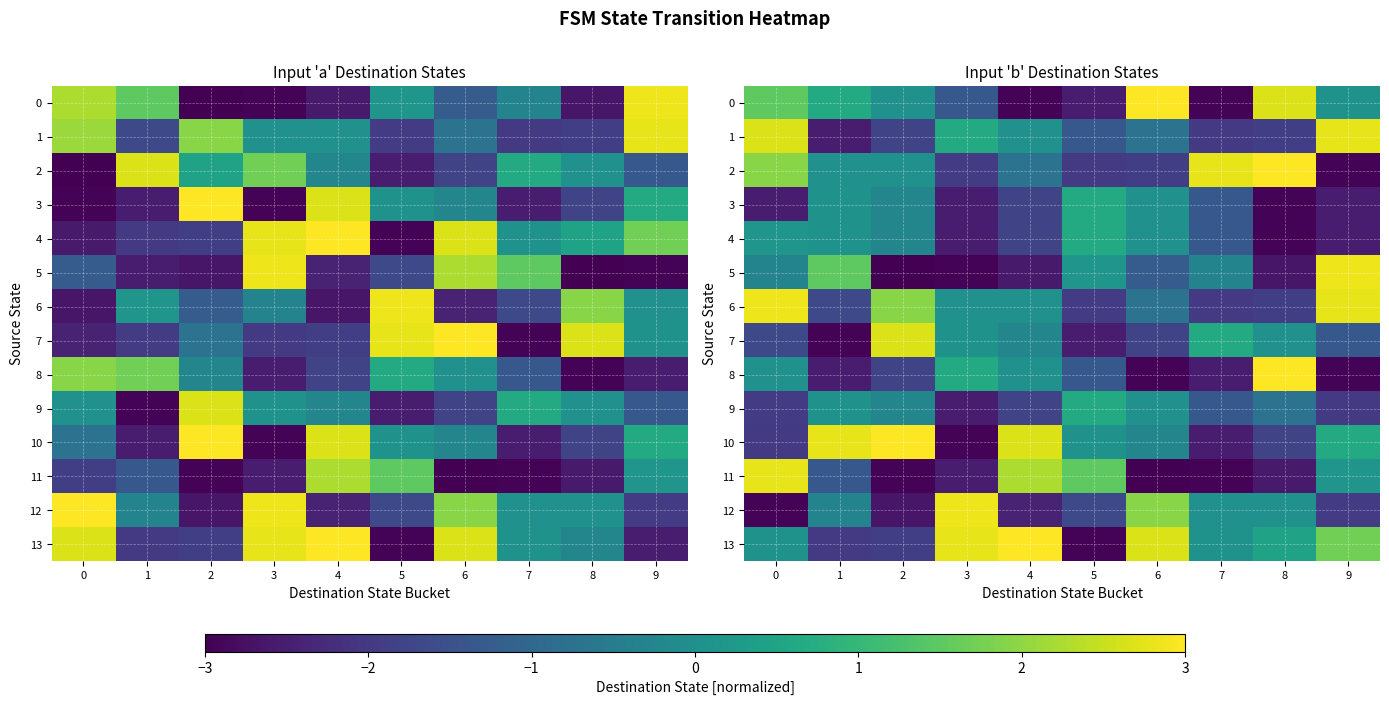

How many values in 5 are below zero?

7